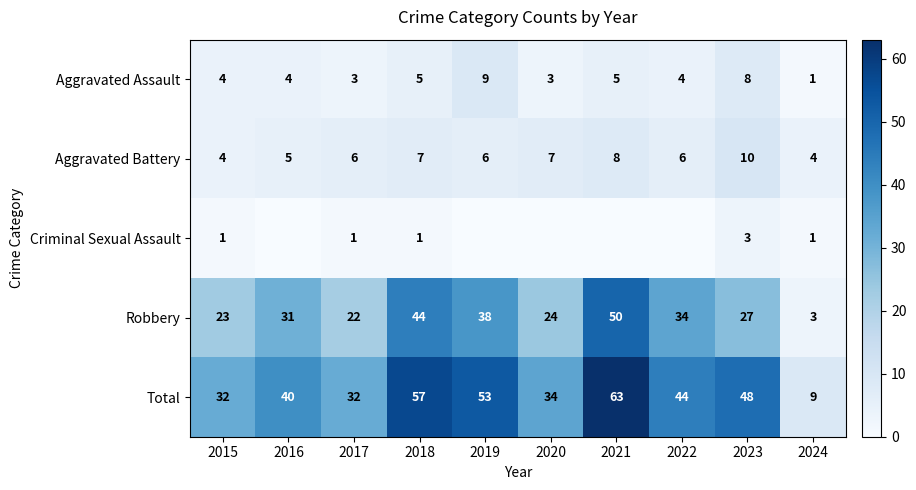

What is the total value across all series at 2021?

126